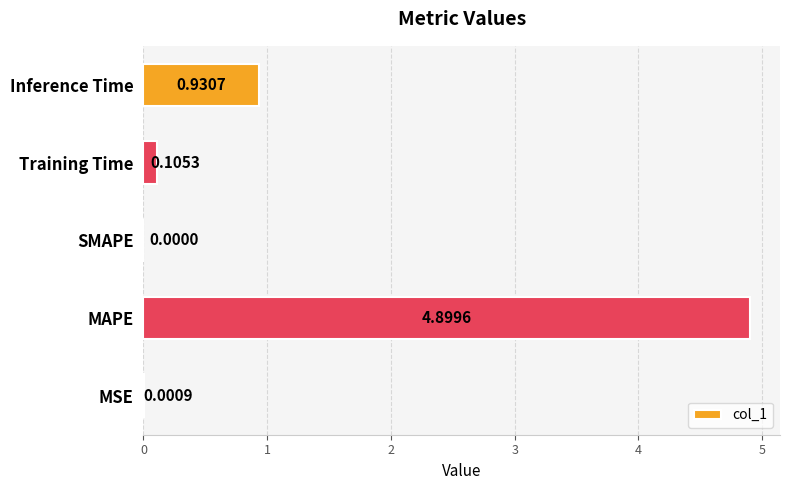

What is the sum of all values?

5.9